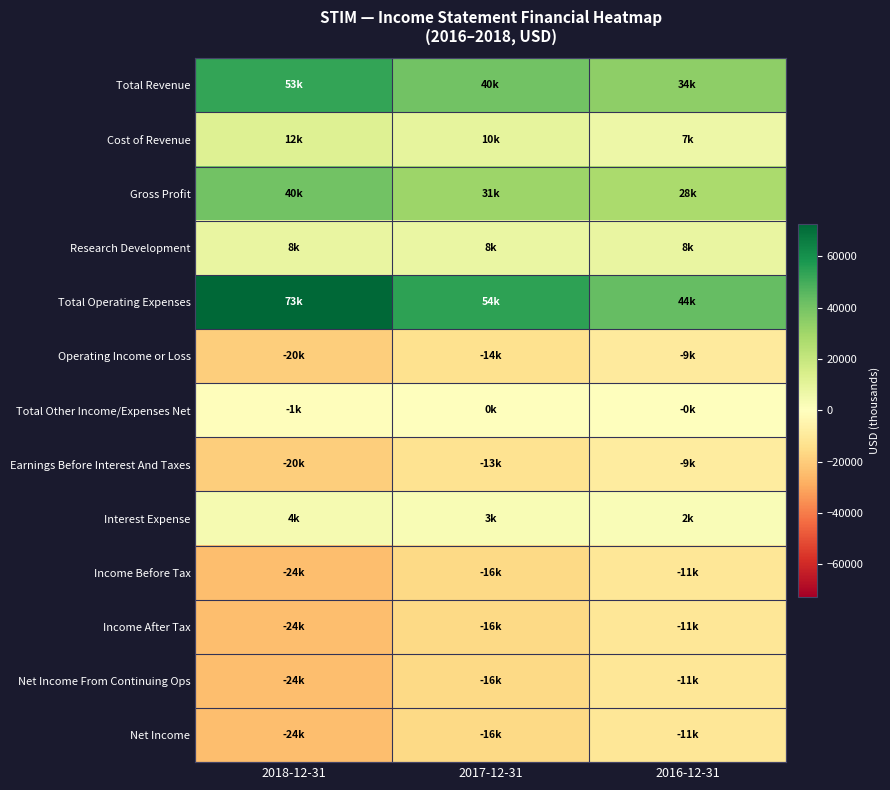

Count the number of data series in this chart.

13